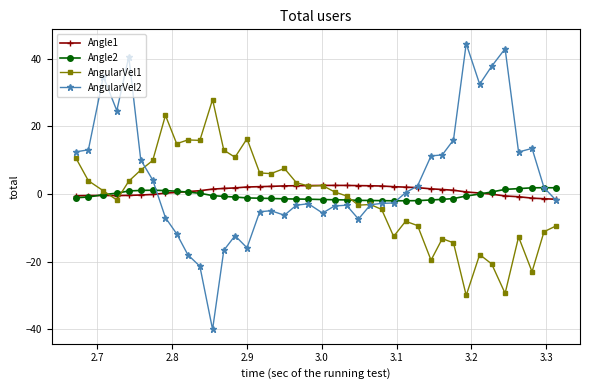

Which series has the largest range (max minus min)?

AngularVel2